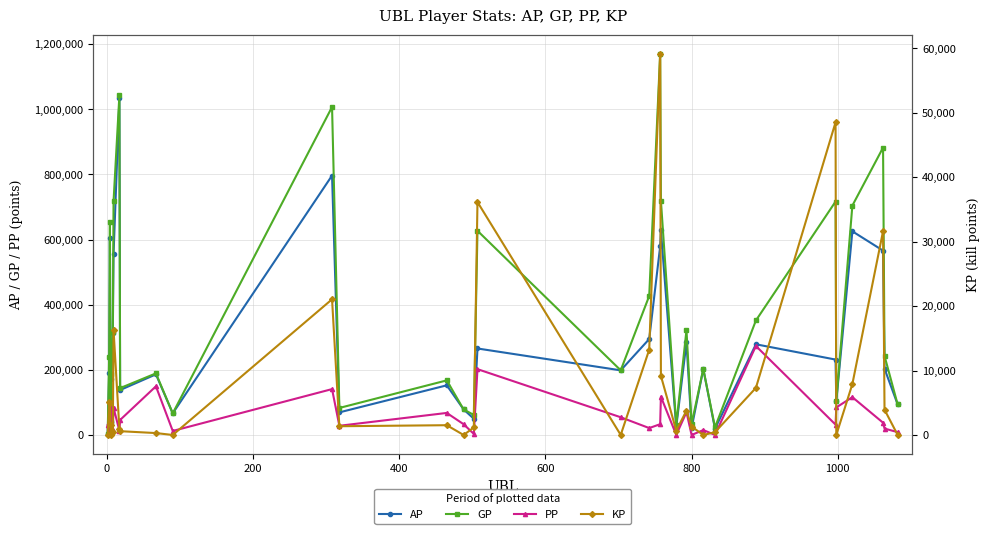

True or false: AP has more than 1 interior local peaks.

True